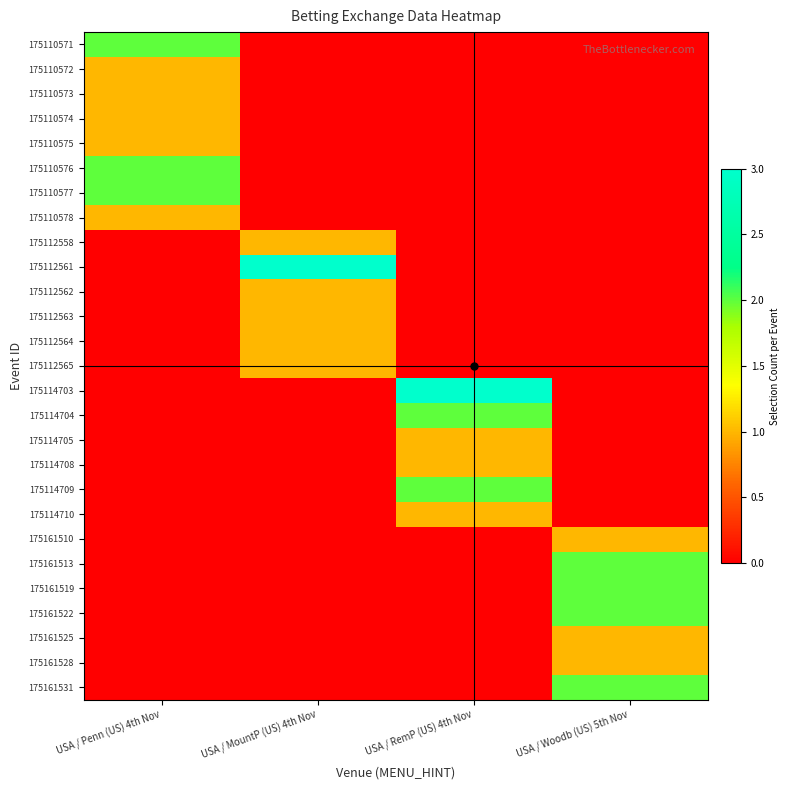

Reading right to left, list all the values displayed in this chart.

175110571: USA / Woodb (US) 5th Nov=0	USA / RemP (US) 4th Nov=0	USA / MountP (US) 4th Nov=0	USA / Penn (US) 4th Nov=2
175110572: USA / Woodb (US) 5th Nov=0	USA / RemP (US) 4th Nov=0	USA / MountP (US) 4th Nov=0	USA / Penn (US) 4th Nov=1
175110573: USA / Woodb (US) 5th Nov=0	USA / RemP (US) 4th Nov=0	USA / MountP (US) 4th Nov=0	USA / Penn (US) 4th Nov=1
175110574: USA / Woodb (US) 5th Nov=0	USA / RemP (US) 4th Nov=0	USA / MountP (US) 4th Nov=0	USA / Penn (US) 4th Nov=1
175110575: USA / Woodb (US) 5th Nov=0	USA / RemP (US) 4th Nov=0	USA / MountP (US) 4th Nov=0	USA / Penn (US) 4th Nov=1
175110576: USA / Woodb (US) 5th Nov=0	USA / RemP (US) 4th Nov=0	USA / MountP (US) 4th Nov=0	USA / Penn (US) 4th Nov=2
175110577: USA / Woodb (US) 5th Nov=0	USA / RemP (US) 4th Nov=0	USA / MountP (US) 4th Nov=0	USA / Penn (US) 4th Nov=2
175110578: USA / Woodb (US) 5th Nov=0	USA / RemP (US) 4th Nov=0	USA / MountP (US) 4th Nov=0	USA / Penn (US) 4th Nov=1
175112558: USA / Woodb (US) 5th Nov=0	USA / RemP (US) 4th Nov=0	USA / MountP (US) 4th Nov=1	USA / Penn (US) 4th Nov=0
175112561: USA / Woodb (US) 5th Nov=0	USA / RemP (US) 4th Nov=0	USA / MountP (US) 4th Nov=3	USA / Penn (US) 4th Nov=0
175112562: USA / Woodb (US) 5th Nov=0	USA / RemP (US) 4th Nov=0	USA / MountP (US) 4th Nov=1	USA / Penn (US) 4th Nov=0
175112563: USA / Woodb (US) 5th Nov=0	USA / RemP (US) 4th Nov=0	USA / MountP (US) 4th Nov=1	USA / Penn (US) 4th Nov=0
175112564: USA / Woodb (US) 5th Nov=0	USA / RemP (US) 4th Nov=0	USA / MountP (US) 4th Nov=1	USA / Penn (US) 4th Nov=0
175112565: USA / Woodb (US) 5th Nov=0	USA / RemP (US) 4th Nov=0	USA / MountP (US) 4th Nov=1	USA / Penn (US) 4th Nov=0
175114703: USA / Woodb (US) 5th Nov=0	USA / RemP (US) 4th Nov=3	USA / MountP (US) 4th Nov=0	USA / Penn (US) 4th Nov=0
175114704: USA / Woodb (US) 5th Nov=0	USA / RemP (US) 4th Nov=2	USA / MountP (US) 4th Nov=0	USA / Penn (US) 4th Nov=0
175114705: USA / Woodb (US) 5th Nov=0	USA / RemP (US) 4th Nov=1	USA / MountP (US) 4th Nov=0	USA / Penn (US) 4th Nov=0
175114708: USA / Woodb (US) 5th Nov=0	USA / RemP (US) 4th Nov=1	USA / MountP (US) 4th Nov=0	USA / Penn (US) 4th Nov=0
175114709: USA / Woodb (US) 5th Nov=0	USA / RemP (US) 4th Nov=2	USA / MountP (US) 4th Nov=0	USA / Penn (US) 4th Nov=0
175114710: USA / Woodb (US) 5th Nov=0	USA / RemP (US) 4th Nov=1	USA / MountP (US) 4th Nov=0	USA / Penn (US) 4th Nov=0
175161510: USA / Woodb (US) 5th Nov=1	USA / RemP (US) 4th Nov=0	USA / MountP (US) 4th Nov=0	USA / Penn (US) 4th Nov=0
175161513: USA / Woodb (US) 5th Nov=2	USA / RemP (US) 4th Nov=0	USA / MountP (US) 4th Nov=0	USA / Penn (US) 4th Nov=0
175161519: USA / Woodb (US) 5th Nov=2	USA / RemP (US) 4th Nov=0	USA / MountP (US) 4th Nov=0	USA / Penn (US) 4th Nov=0
175161522: USA / Woodb (US) 5th Nov=2	USA / RemP (US) 4th Nov=0	USA / MountP (US) 4th Nov=0	USA / Penn (US) 4th Nov=0
175161525: USA / Woodb (US) 5th Nov=1	USA / RemP (US) 4th Nov=0	USA / MountP (US) 4th Nov=0	USA / Penn (US) 4th Nov=0
175161528: USA / Woodb (US) 5th Nov=1	USA / RemP (US) 4th Nov=0	USA / MountP (US) 4th Nov=0	USA / Penn (US) 4th Nov=0
175161531: USA / Woodb (US) 5th Nov=2	USA / RemP (US) 4th Nov=0	USA / MountP (US) 4th Nov=0	USA / Penn (US) 4th Nov=0